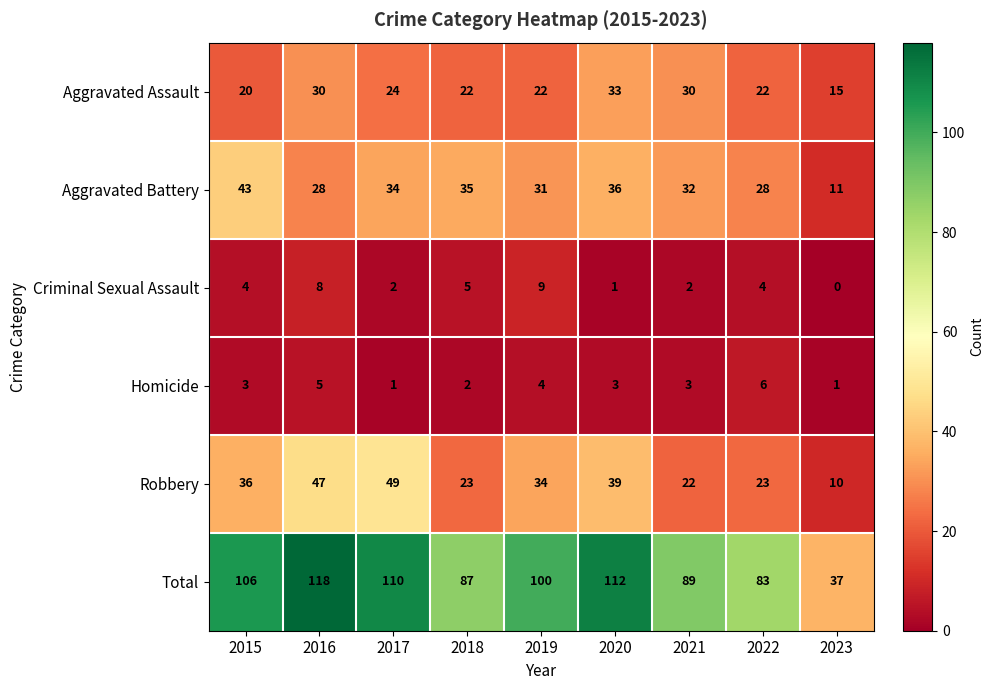

Which series has the largest total across all categories?

Total